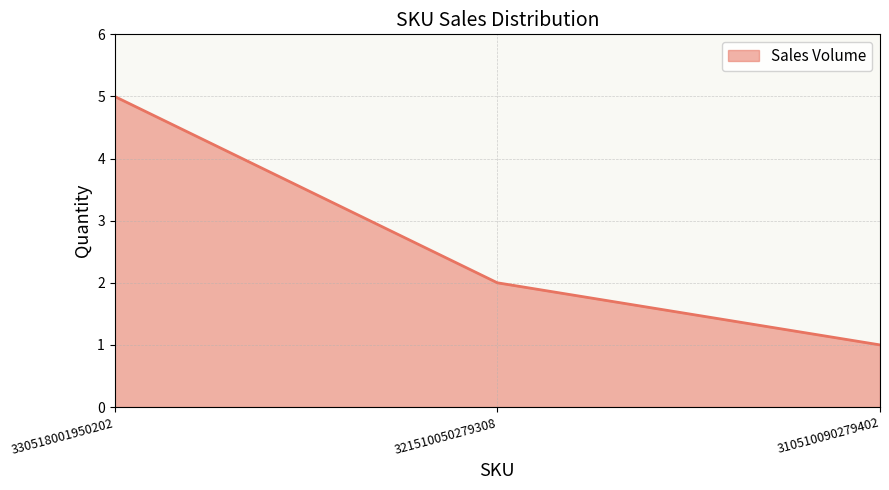

How many distinct data groups are displayed?

1